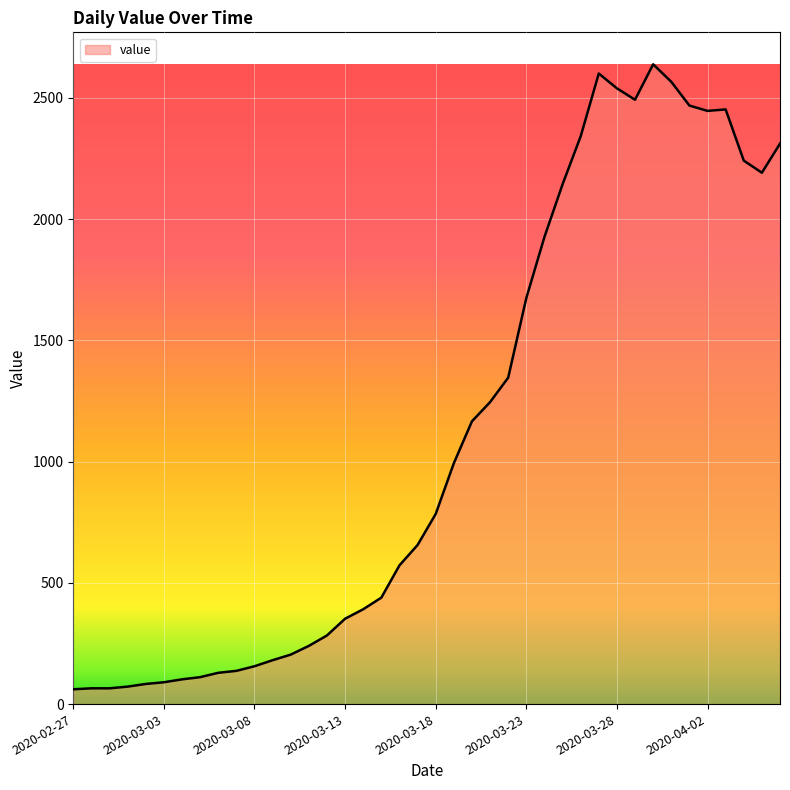

What is the smallest value displayed?

61